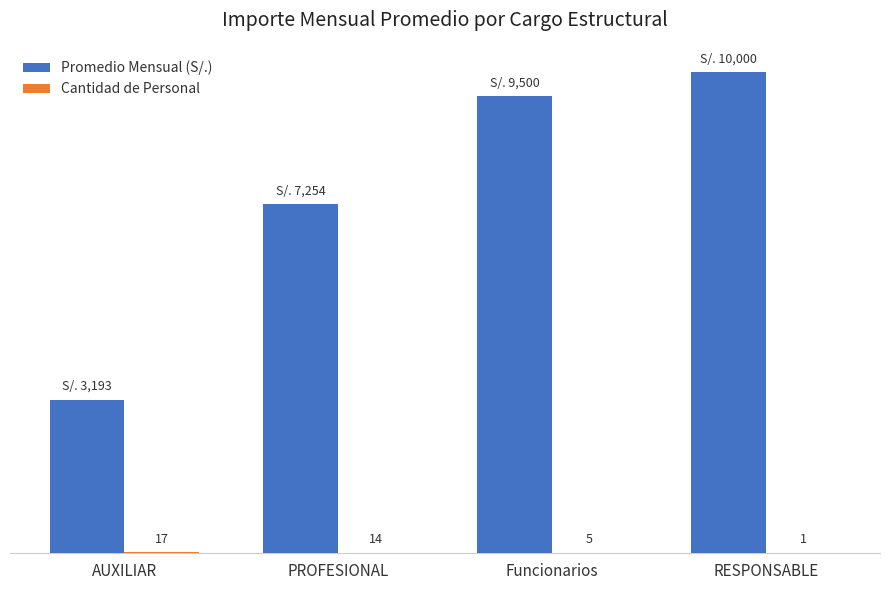

At which label is Promedio Mensual (S/.) closest to 6596?

PROFESIONAL